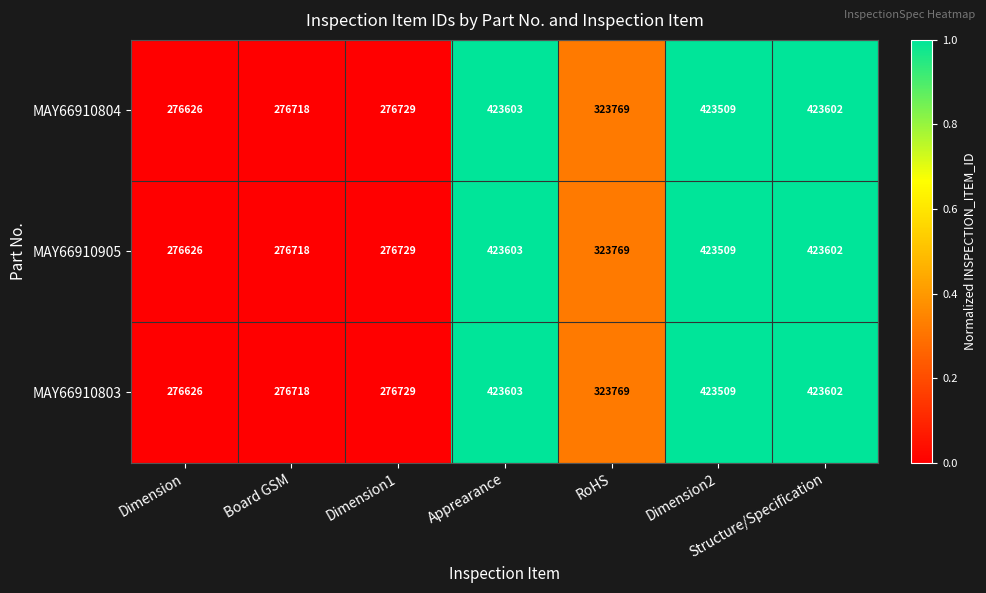

The value of MAY66910804 at RoHS is 323769. True or false?

True